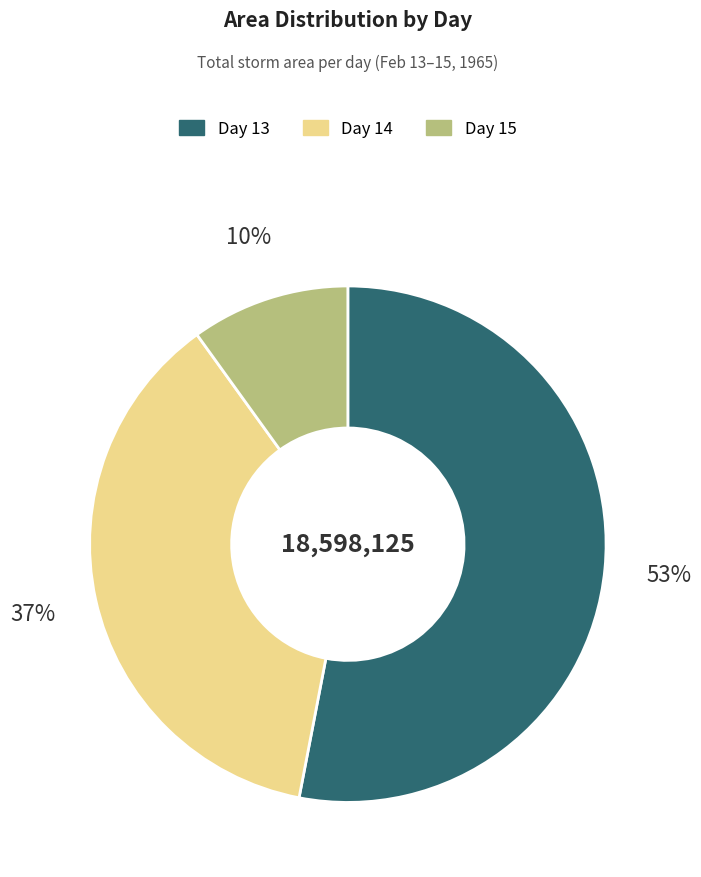

What percentage is the Day 13 slice, to the nearest percent?

53%